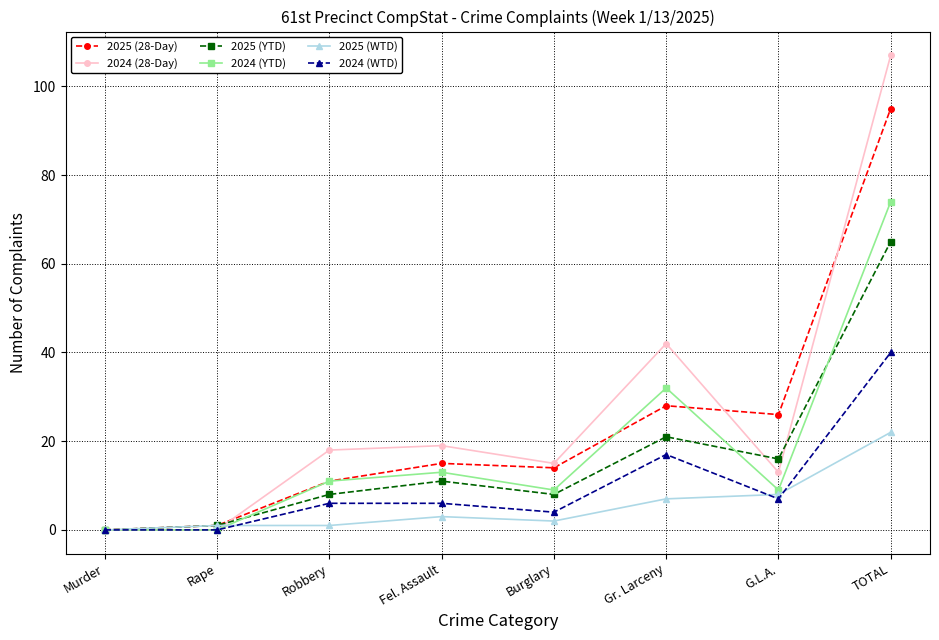

What value does the 2025 (28-Day) series have at Burglary, to the nearest 5?

15